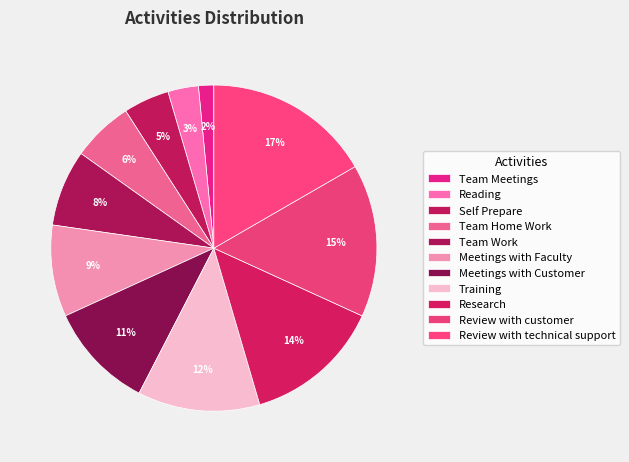

What percentage is the Review with customer slice, to the nearest percent?

15%